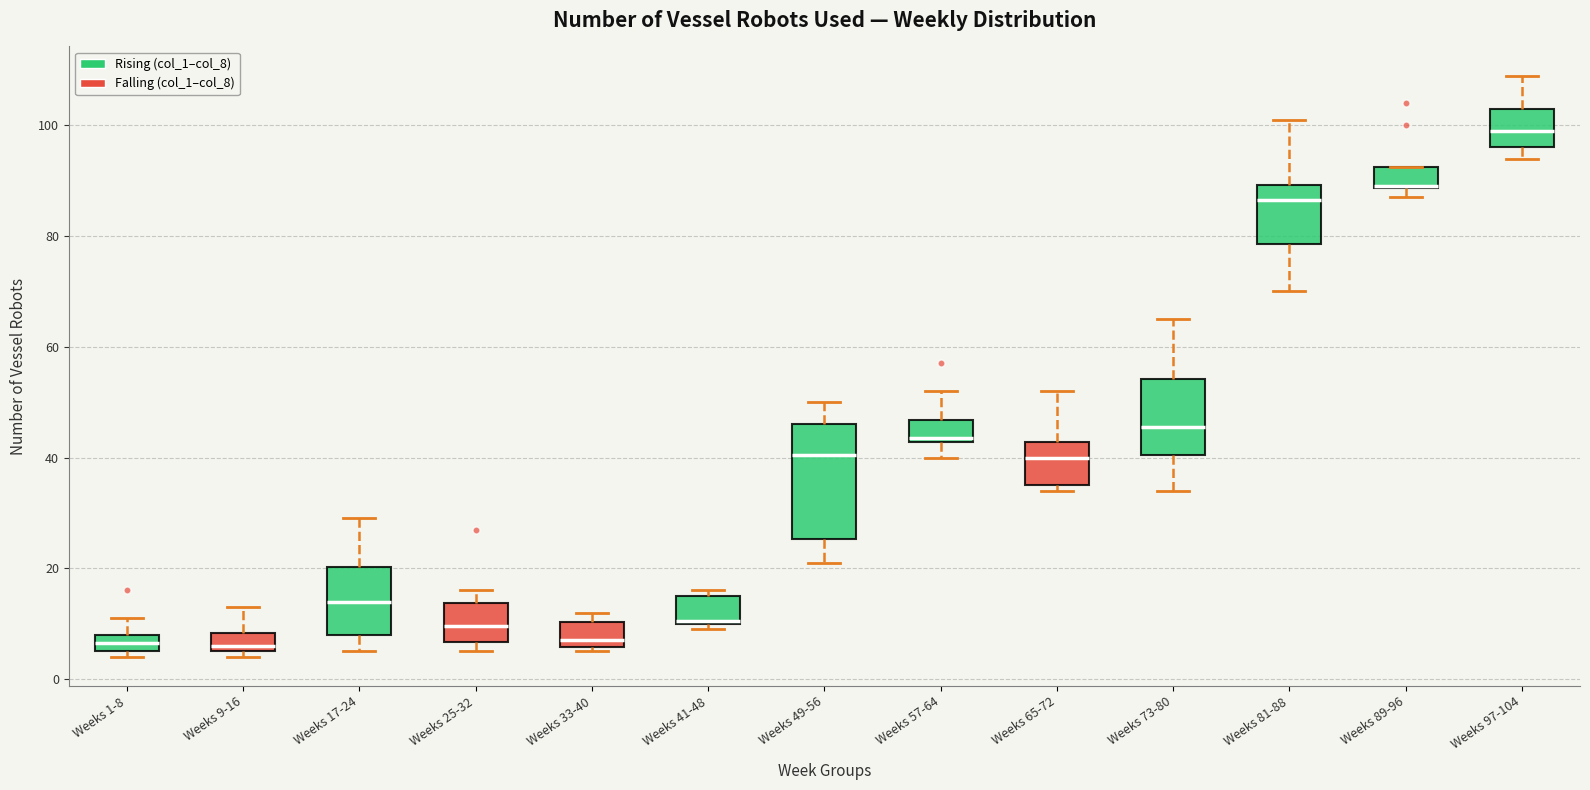

Reading left to right, read every box against the y-axis: the position of its median line, the range the box covers, and the ends of its whiskers. The values are not printed on the chart, so give them approximately, as read against the axis.

Weeks 1-8: median 6 (inside the box), box 6 to 8, whiskers 4 to 12
Weeks 9-16: median 6 (just above the box's lower edge), box 6 to 8, whiskers 4 to 14
Weeks 17-24: median 14, box 8 to 20, whiskers 6 to 30
Weeks 25-32: median 10, box 6 to 14, whiskers 6 (just below the box's lower edge) to 16
Weeks 33-40: median 8, box 6 to 10, whiskers 6 (just below the box's lower edge) to 12
Weeks 41-48: median 10, box 10 to 16, whiskers 10 (just below the box's lower edge) to 16 (just above the box's upper edge)
Weeks 49-56: median 40, box 26 to 46, whiskers 22 to 50
Weeks 57-64: median 44, box 42 to 46, whiskers 40 to 52
Weeks 65-72: median 40, box 36 to 42, whiskers 34 to 52
Weeks 73-80: median 46, box 40 to 54, whiskers 34 to 66
Weeks 81-88: median 86, box 78 to 90, whiskers 70 to 102
Weeks 89-96: median 90 (drawn on the box's lower edge), box 88 to 92, whiskers 88 (just below the box's lower edge) to 92
Weeks 97-104: median 100, box 96 to 104, whiskers 94 to 110